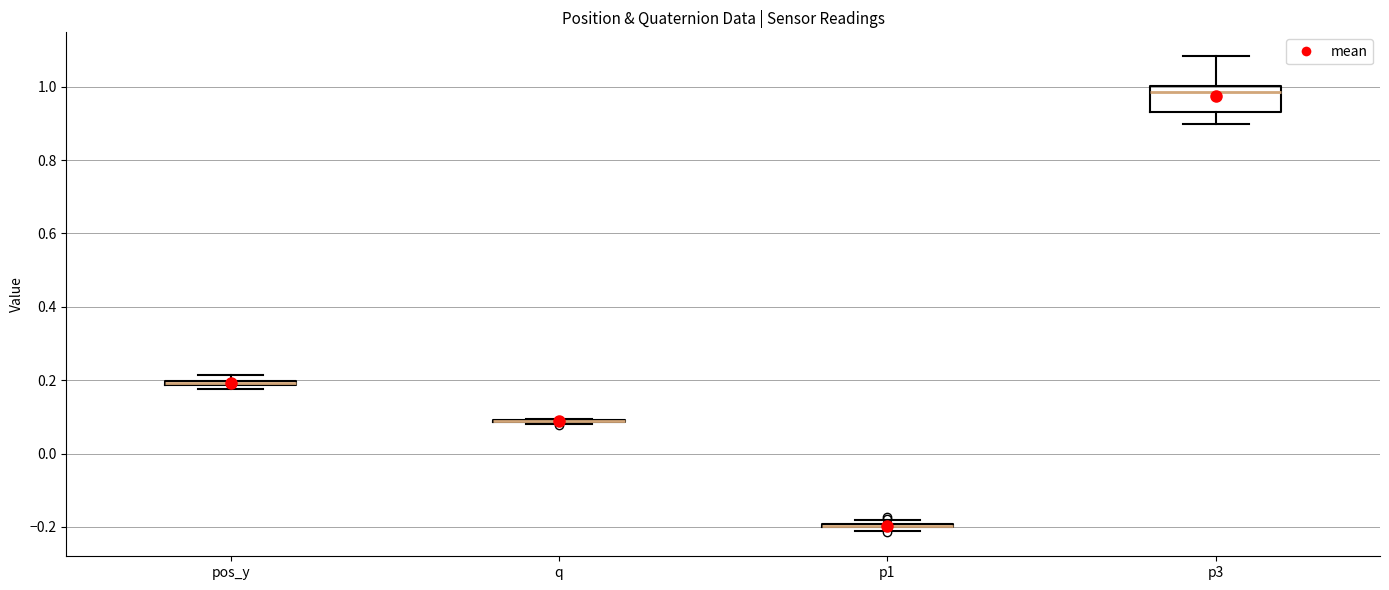

Comparing the boxes themselves (not the whiskers), which one is the tallest?

p3